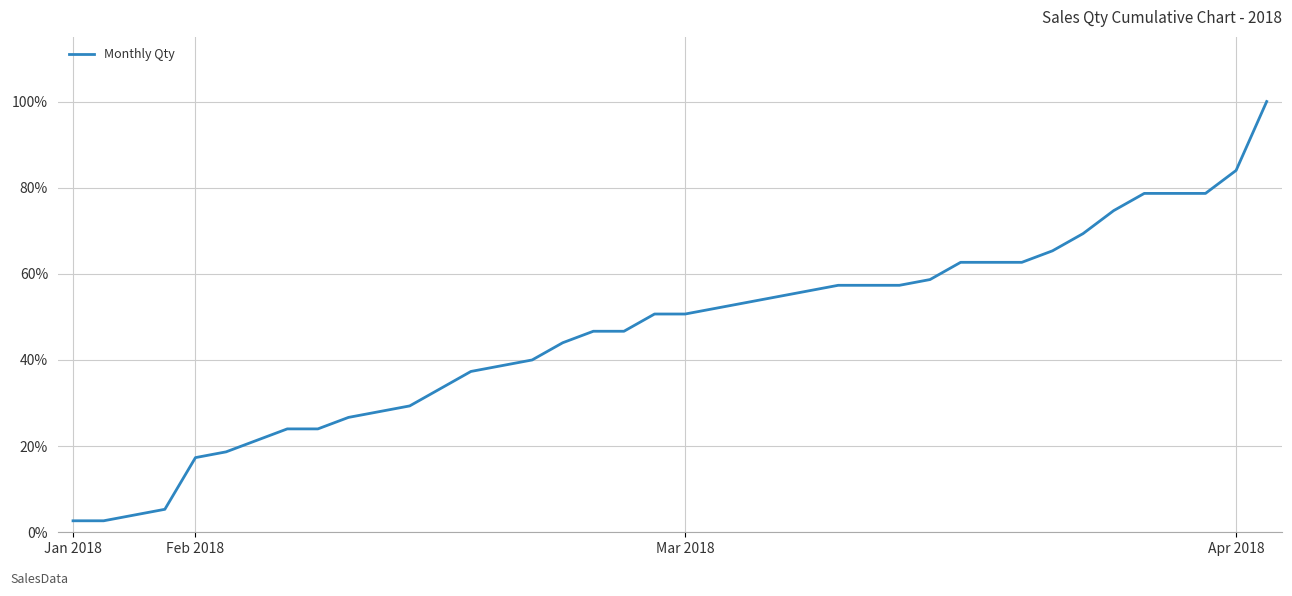

What is the greatest value displayed?

1.0